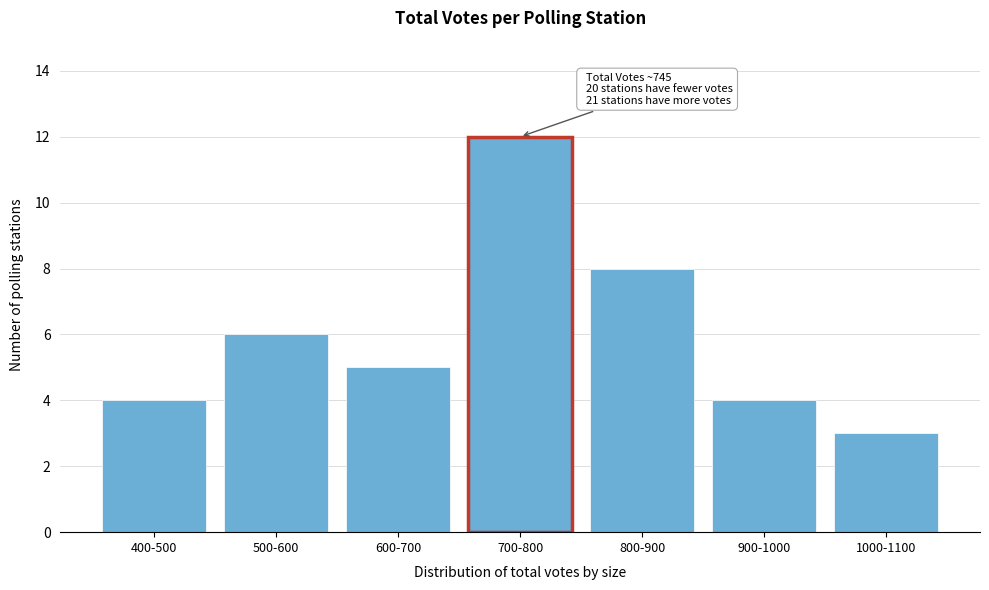

Reading right to left, transcribe all the data shown in this chart.

3	4	8	12	5	6	4